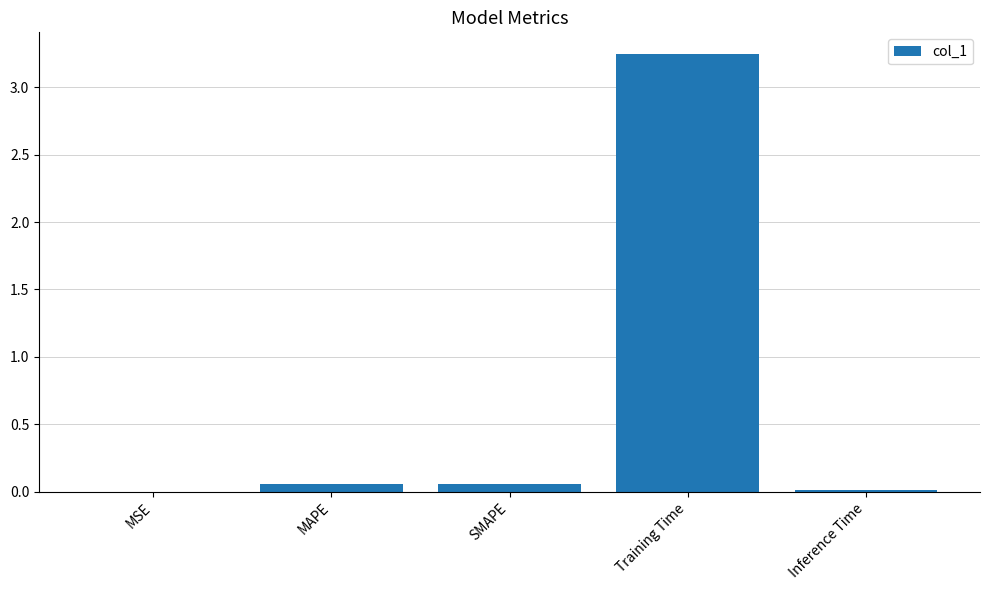

What is the sum of all values?

3.4